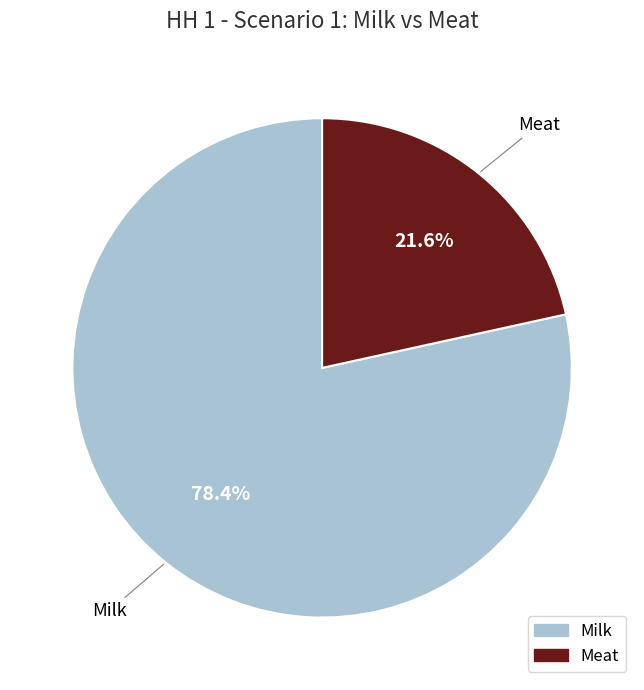

What percentage is the Meat slice, to the nearest percent?

22%